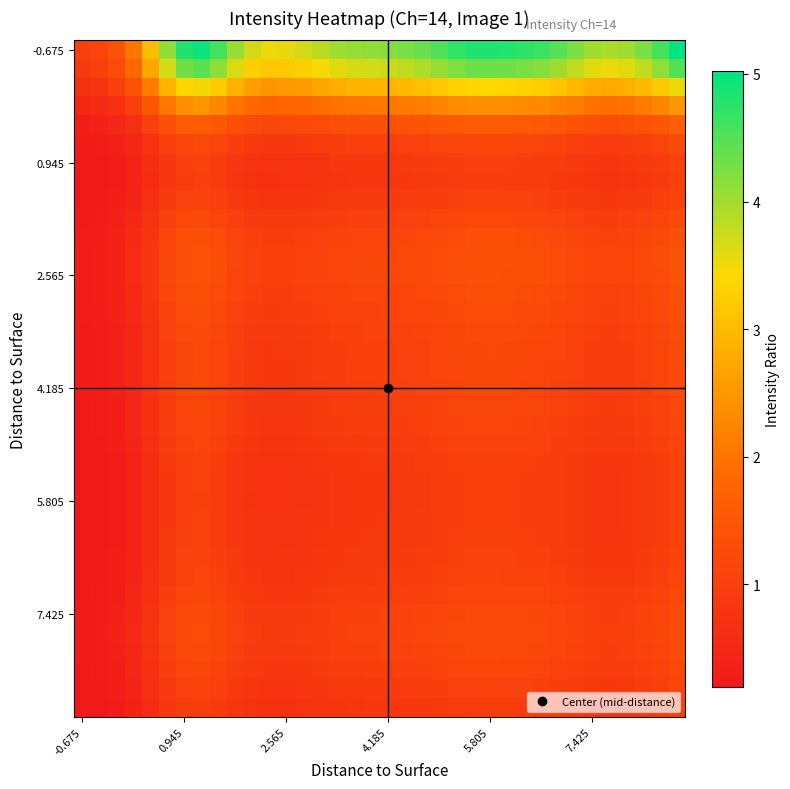

How many series are shown in this chart?

36